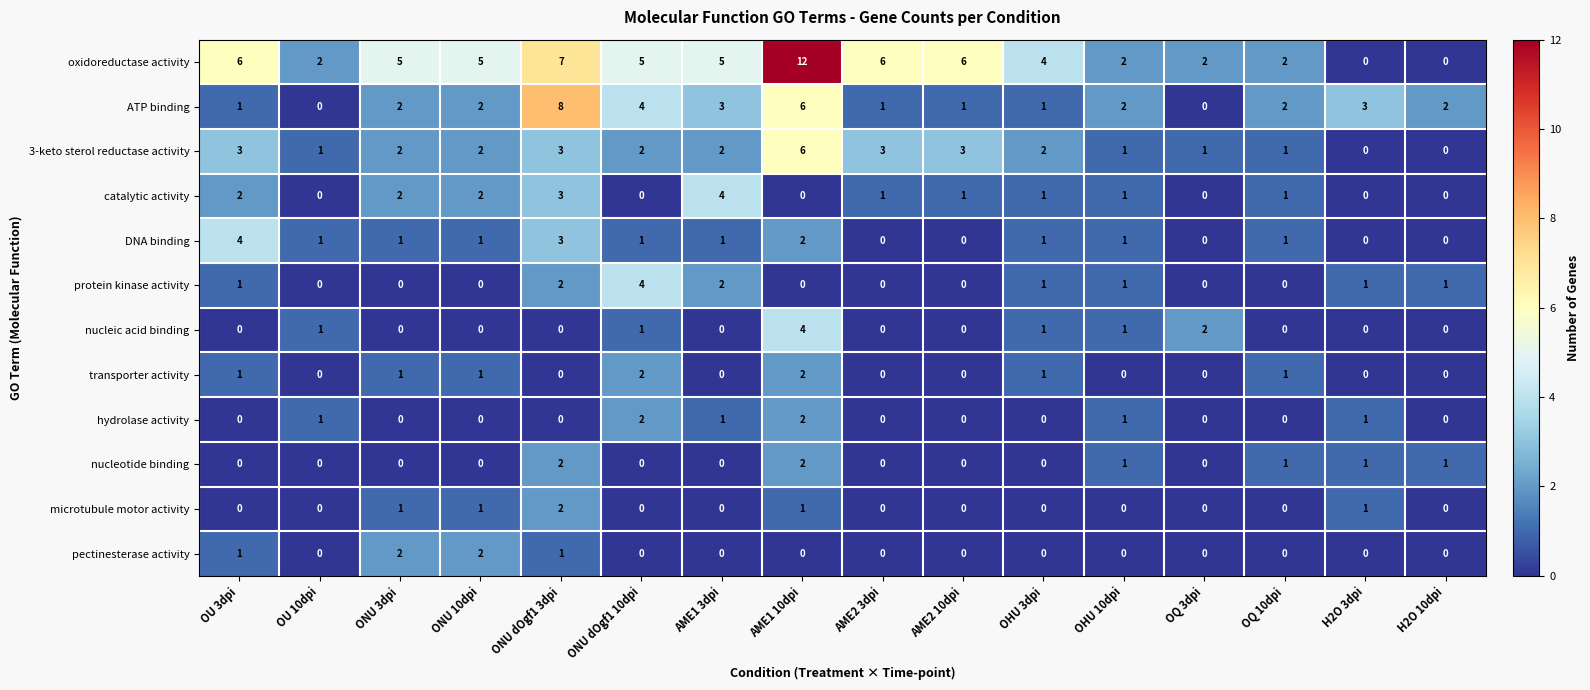

Is it true that hydrolase activity equals 1 at OHU 3dpi?

False